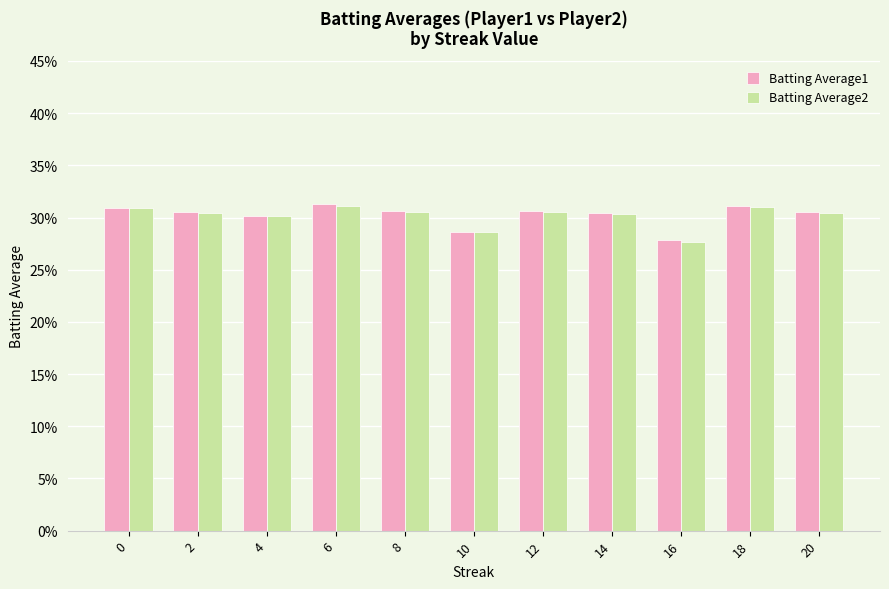

Read the Batting Average2 value at 12.

0.3